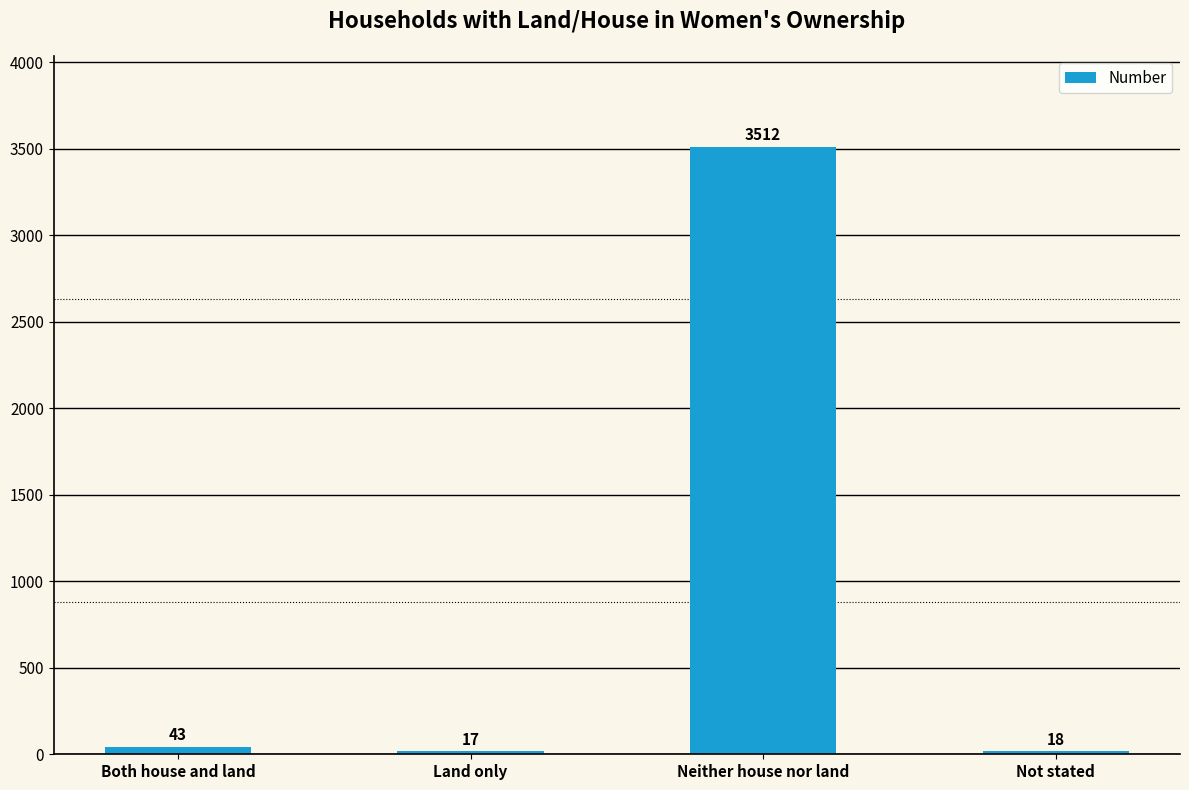

What position from the right is Neither house nor land?

2